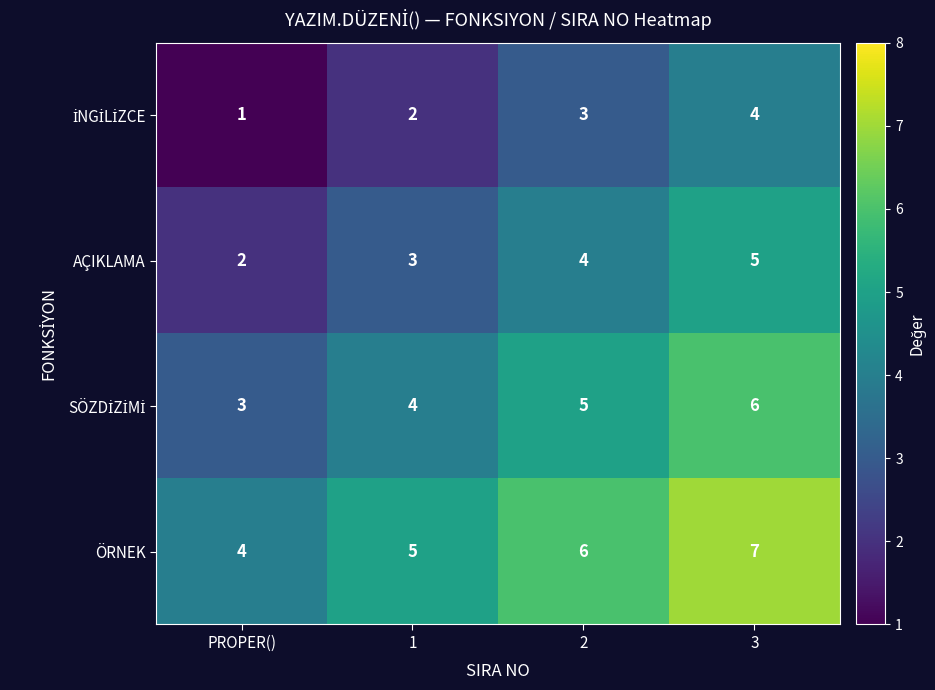

What is the sum of the AÇIKLAMA values at 1 and 2?

7